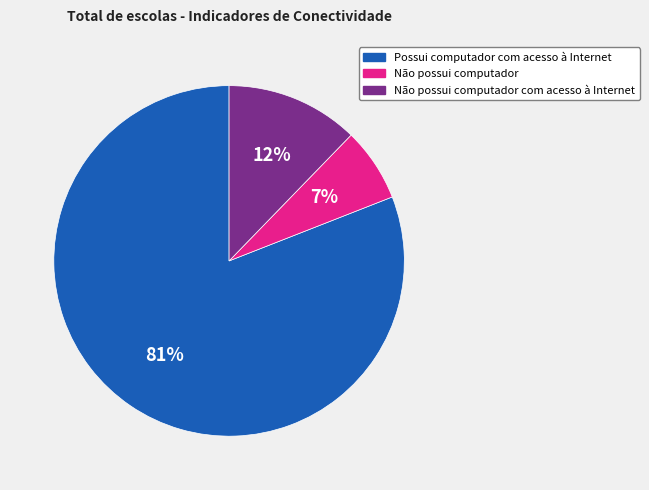

Count the number of slices in the pie.

3